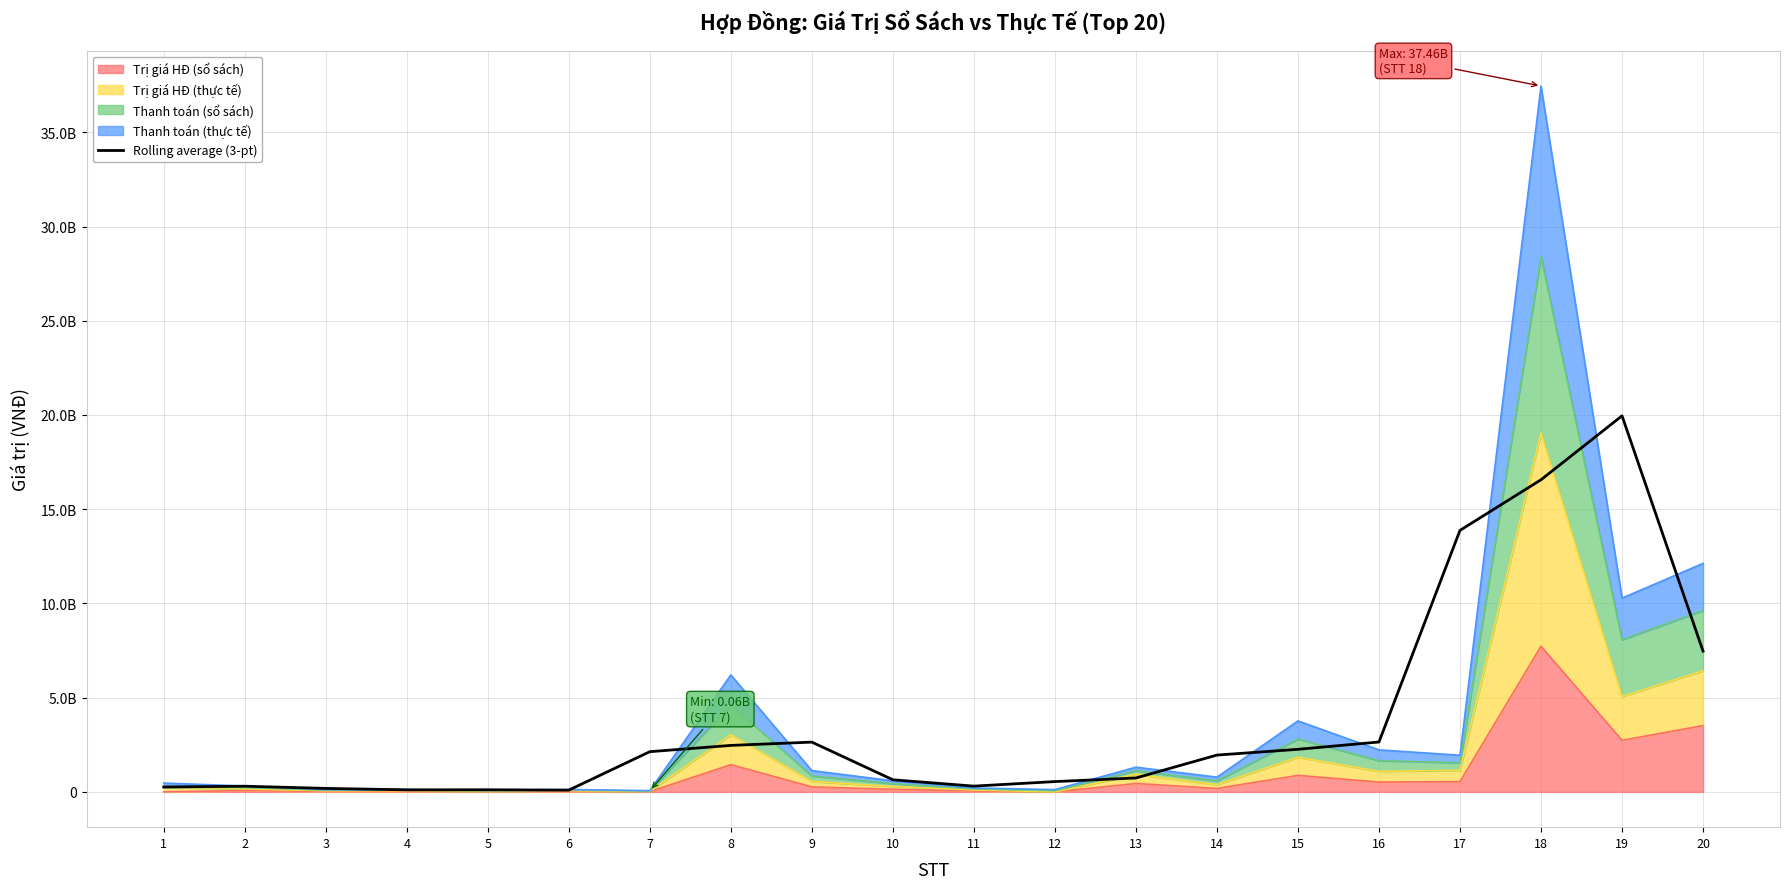

True or false: there are more than 1 points higher than both neighbors.

True